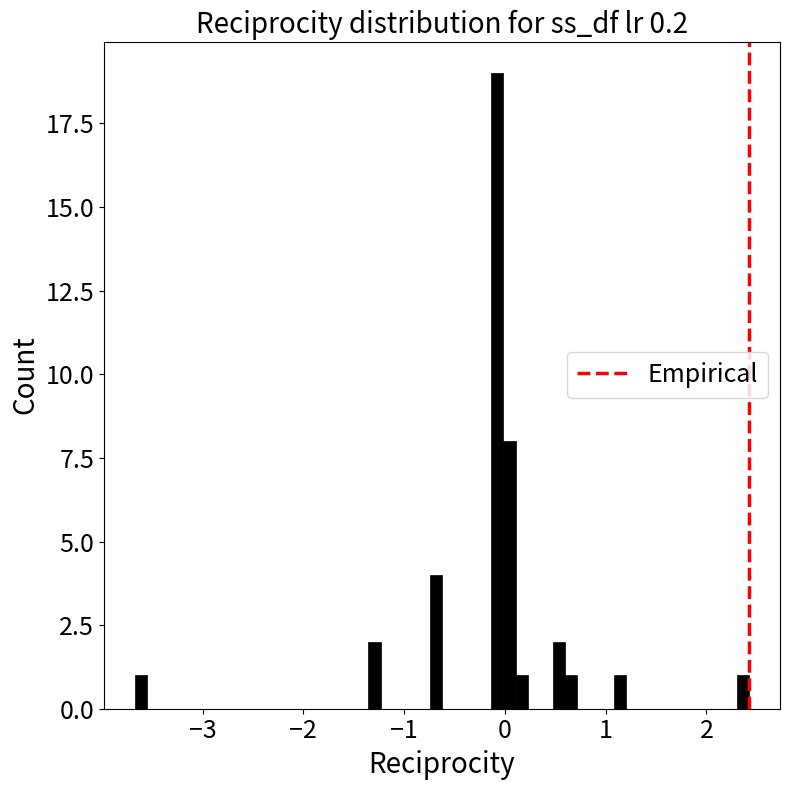

Around what value on the x-axis is the tallest bar? Give the approximate position of its centre, as read against the axis.

-0.1